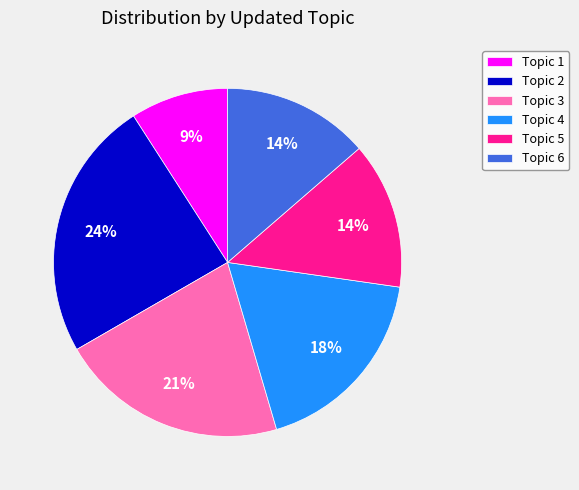

The Topic 2 slice represents 24% of the pie. True or false?

True